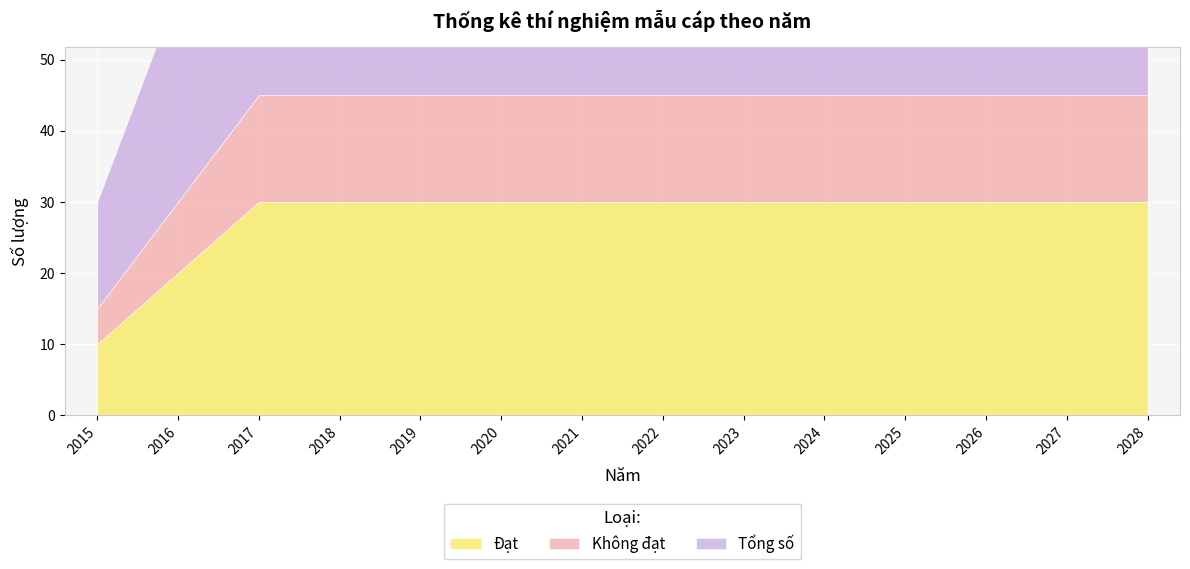

What is the highest value of the Đạt series?

30